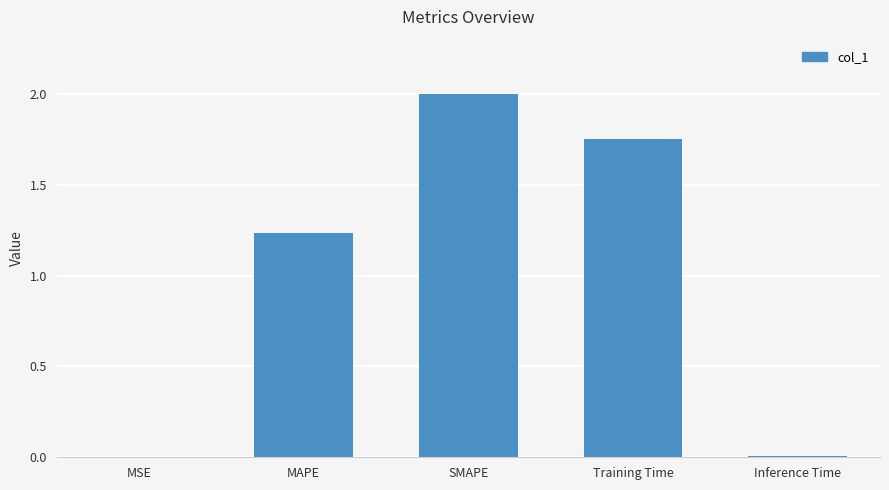

What is the sum of all values?

5.0